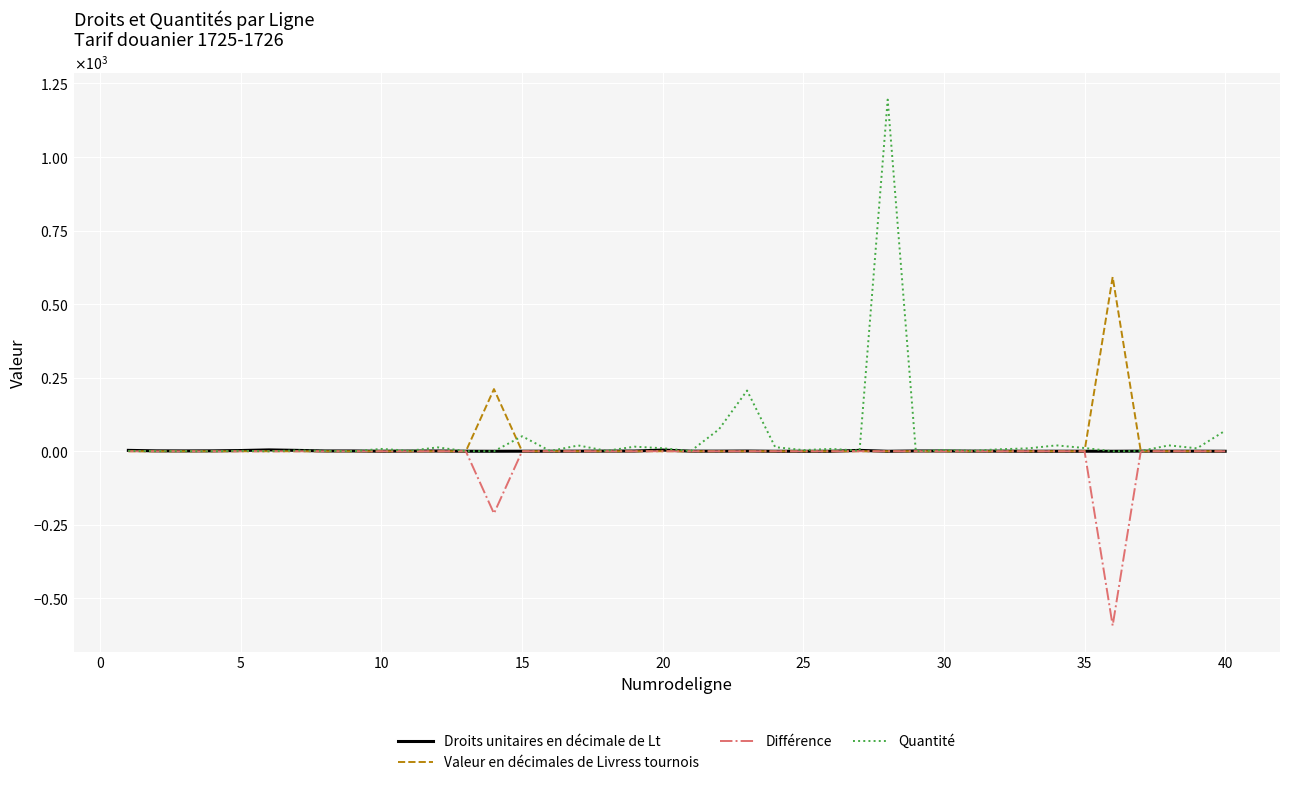

What are all the series names shown in the legend?

Droits unitaires en décimale de Lt, Valeur en décimales de Livress tournois, Différence, Quantité